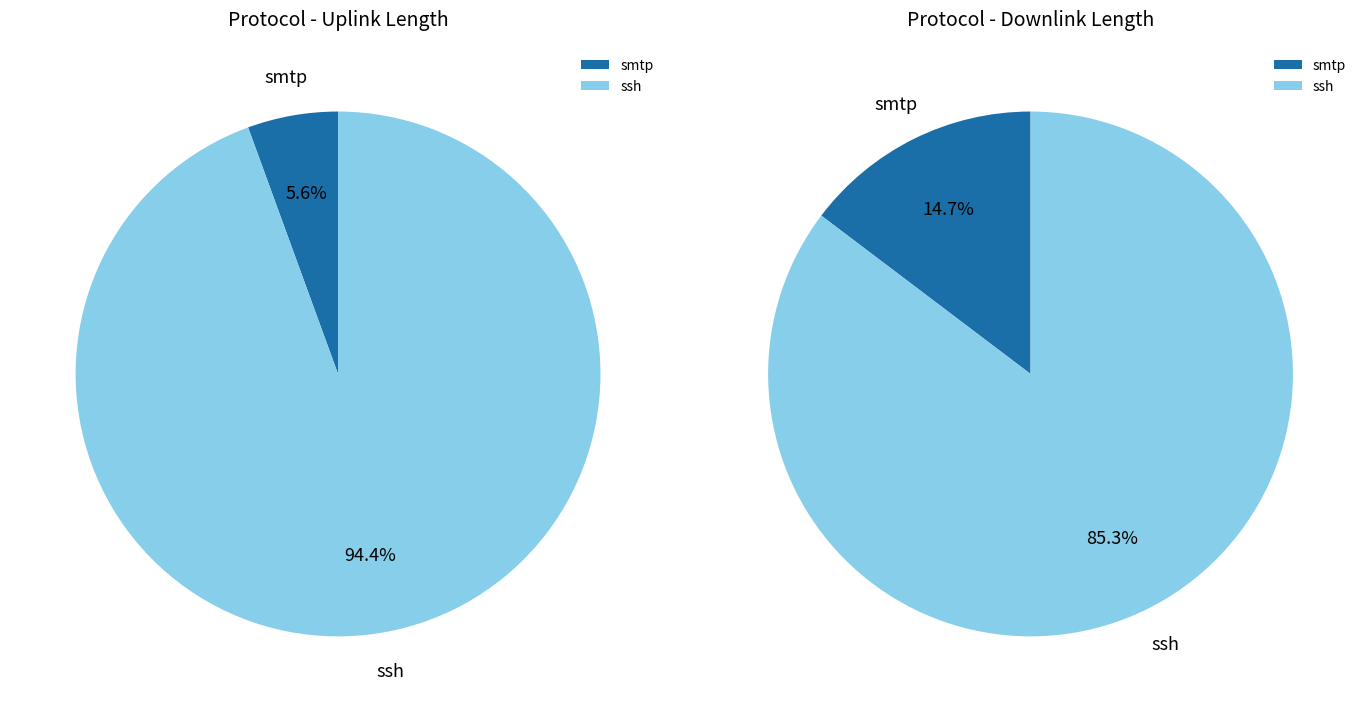

Is there any slice that represents more than half of the pie?

Yes